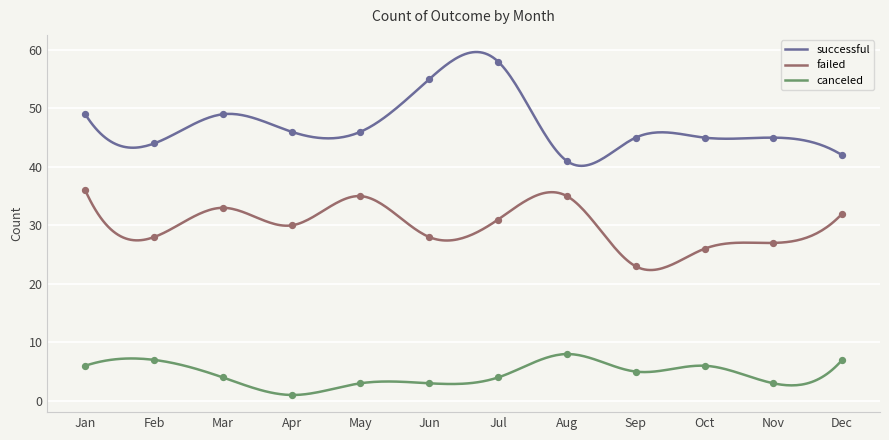

Which series contains the highest Y value?

successful